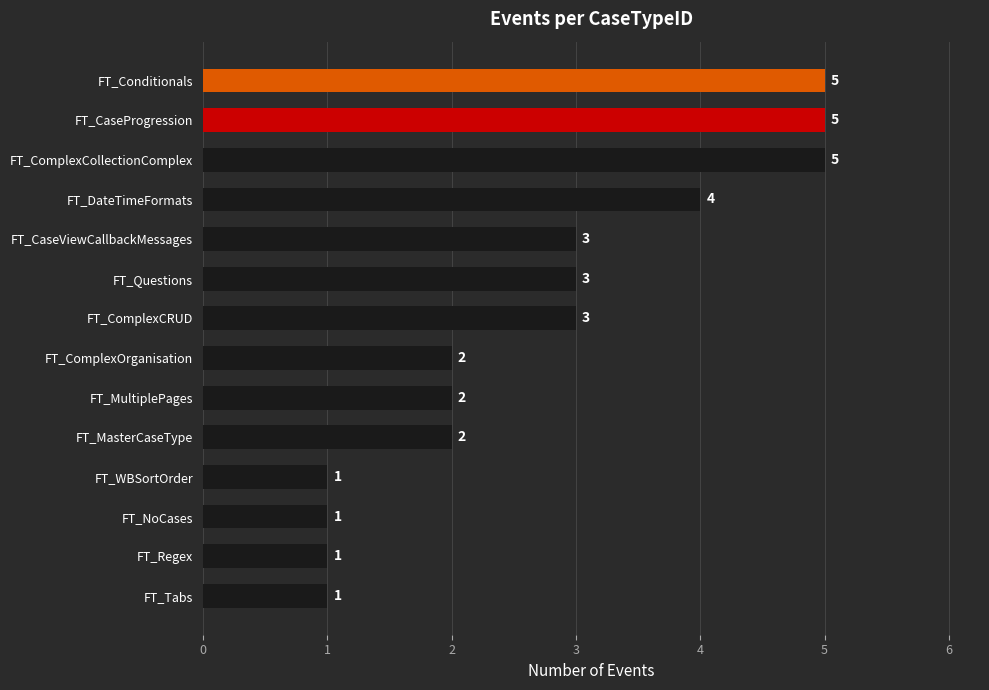

What is the difference between the maximum and minimum values?

4